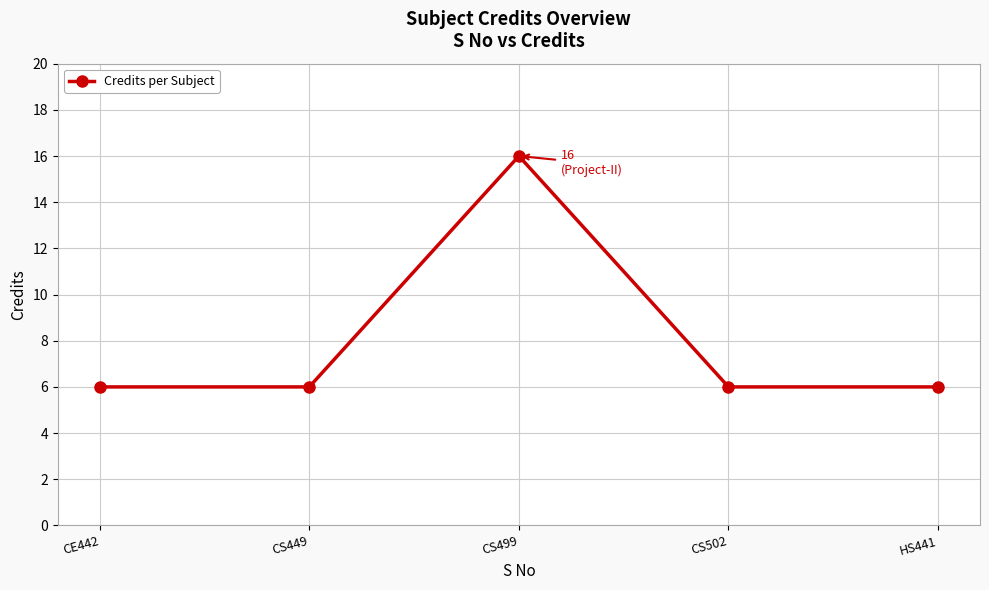

Read the value at CE442.

6